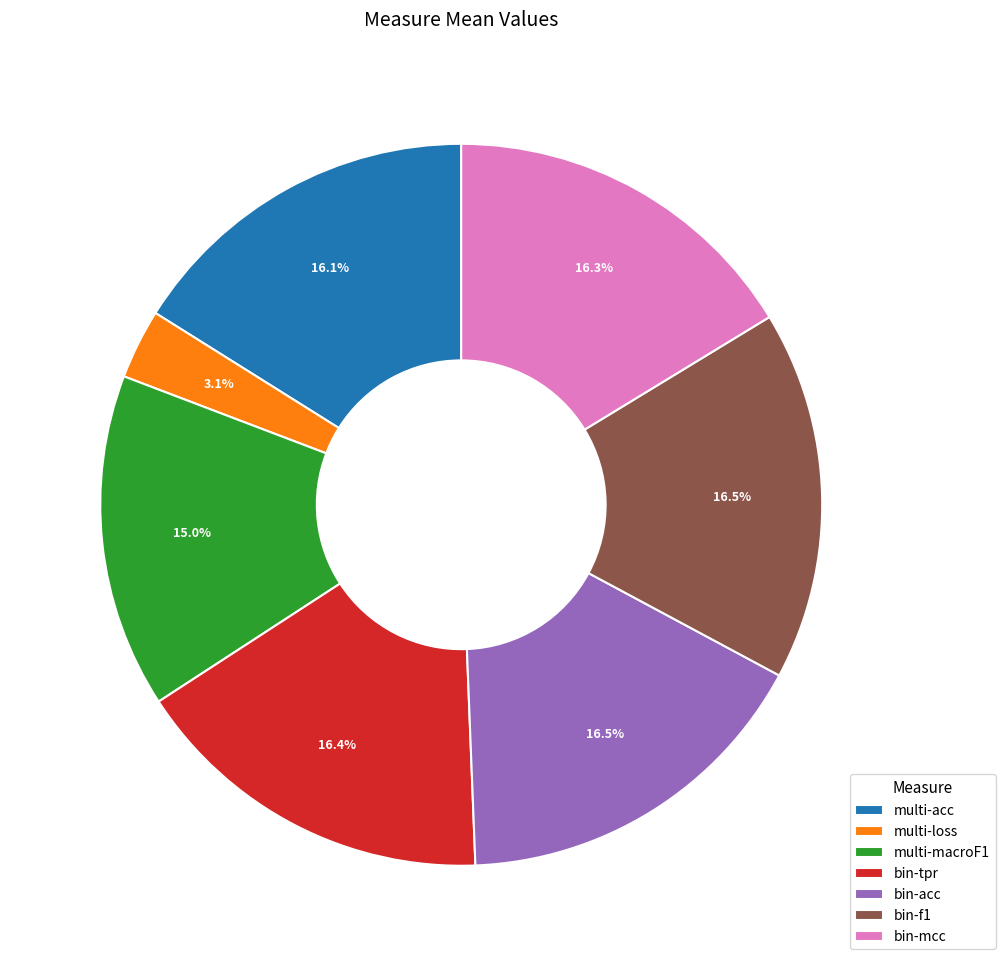

How many slices are in this pie chart?

7